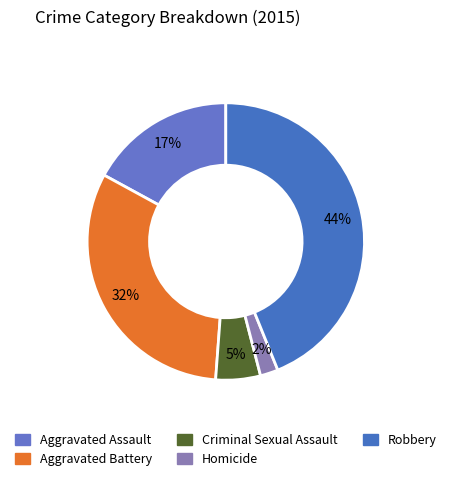

What is the largest slice in the pie chart?

Robbery